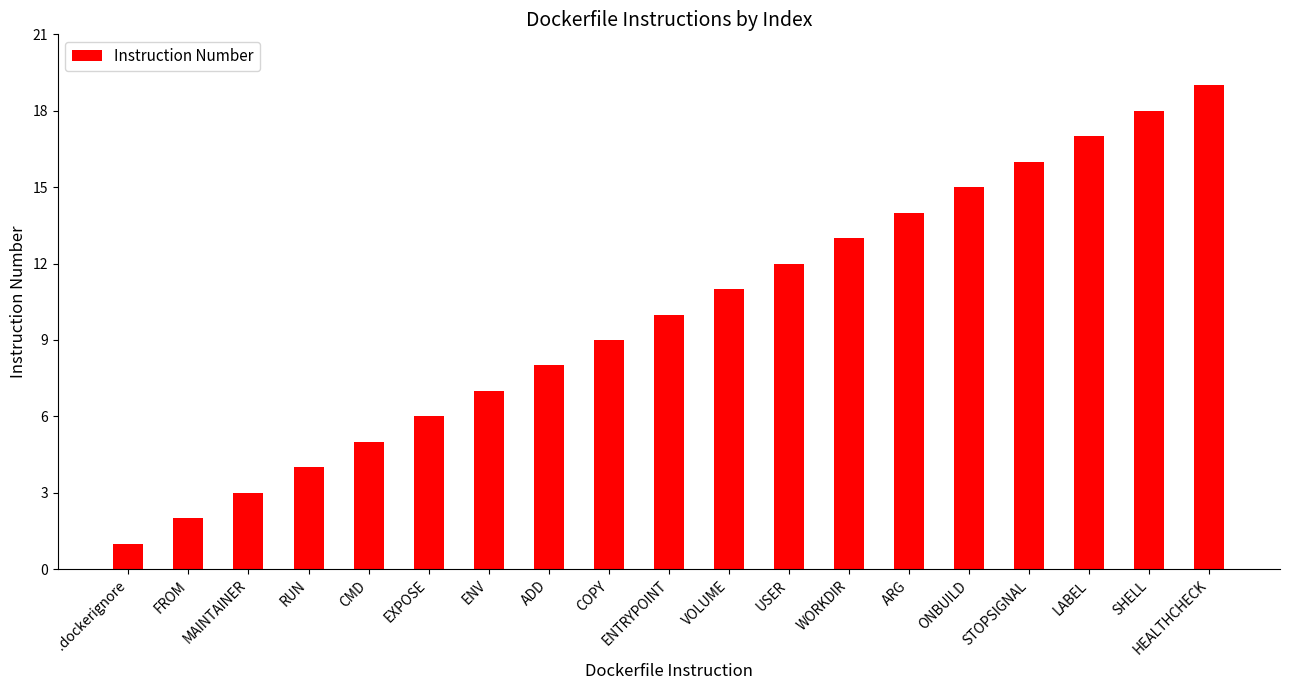

Reading left to right, list all the values displayed in this chart.

1	2	3	4	5	6	7	8	9	10	11	12	13	14	15	16	17	18	19